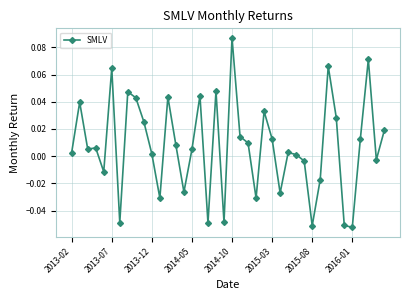

True or false: there are more than 0 points higher than both neighbors.

True